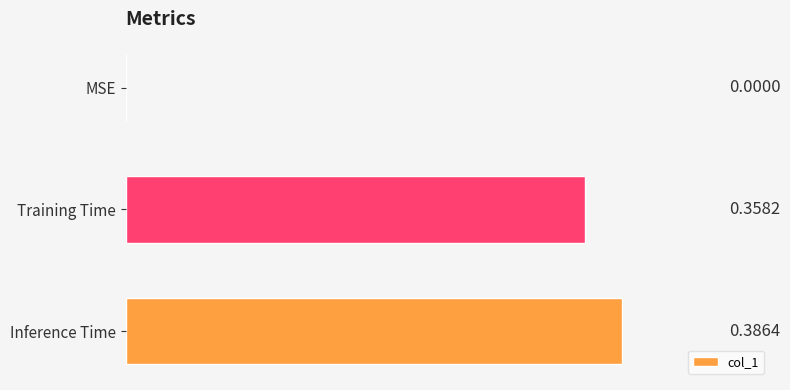

What is the change in value from MSE to Training Time?

+0.4